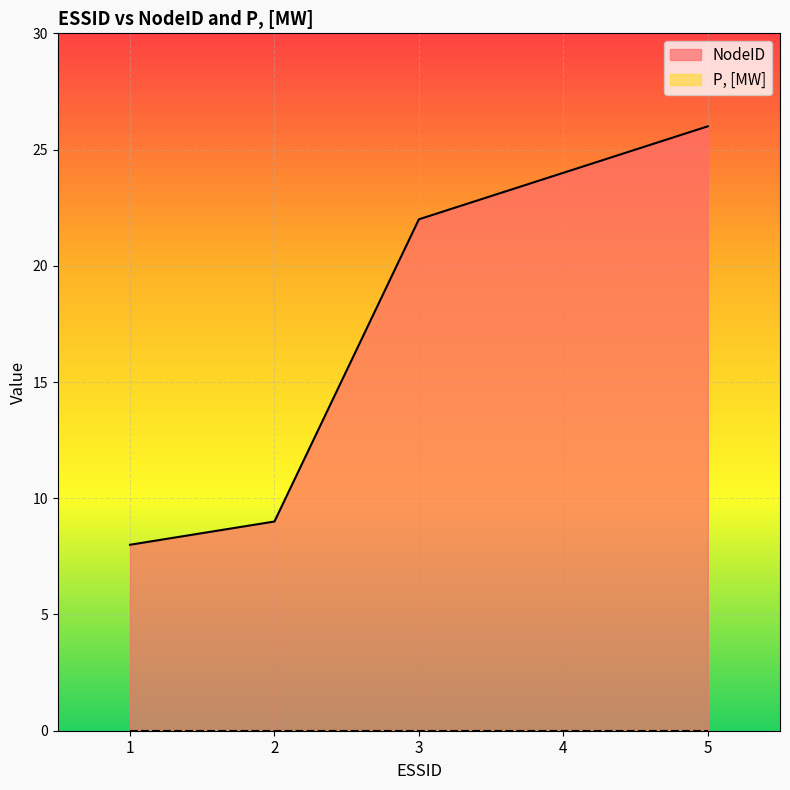

Reading left to right, what are all the values shown in this chart?

1=8	2=9	3=22	4=24	5=26